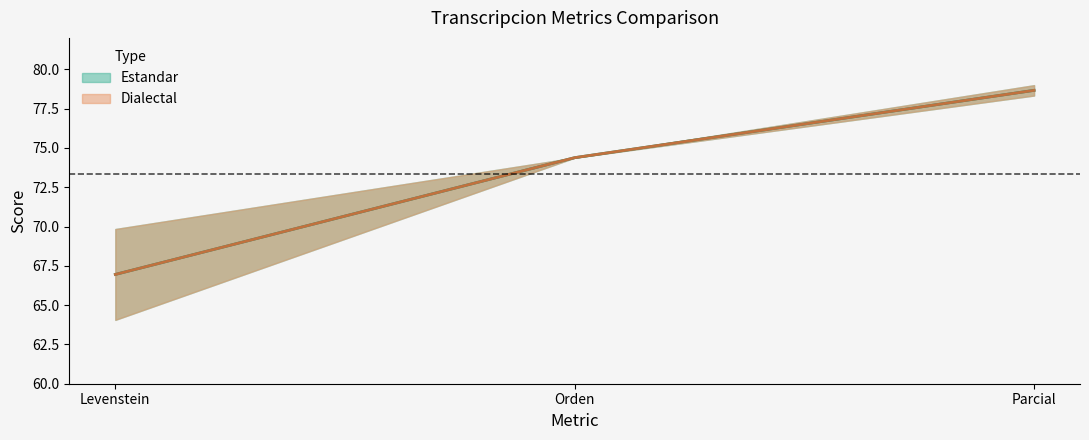

Rank the series at Parcial from highest to lowest value.

Estandar, Estandar_normalizada